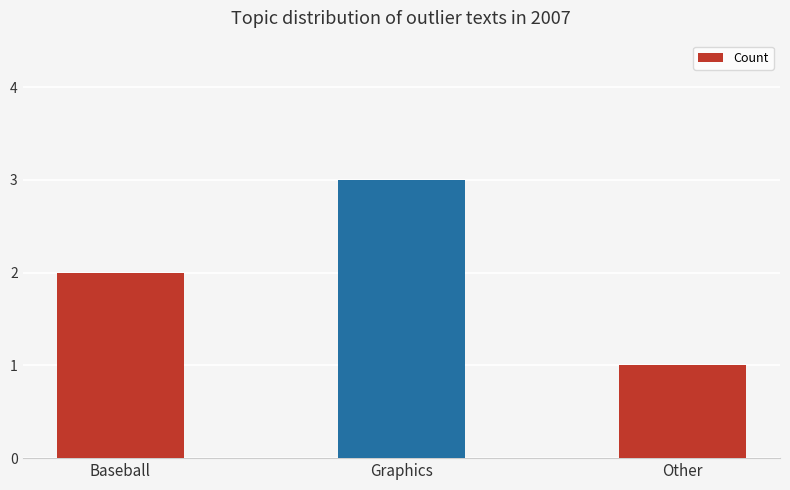

What is the sum of the values at Baseball and Graphics?

5